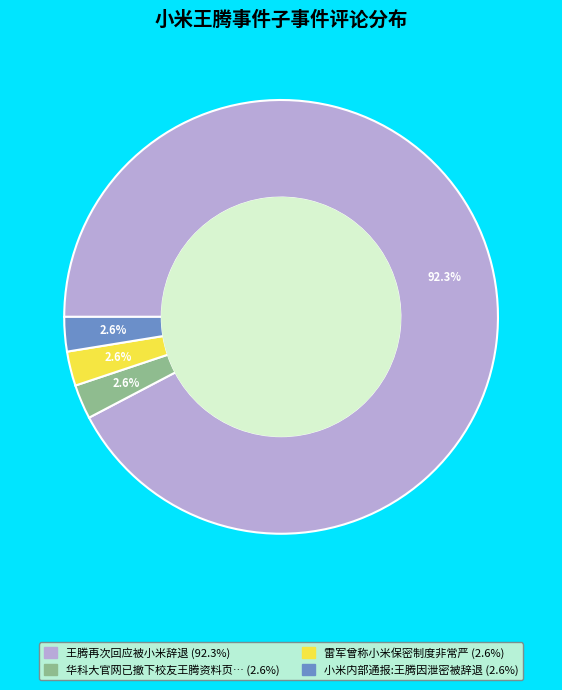

How many slices are in this pie chart?

4